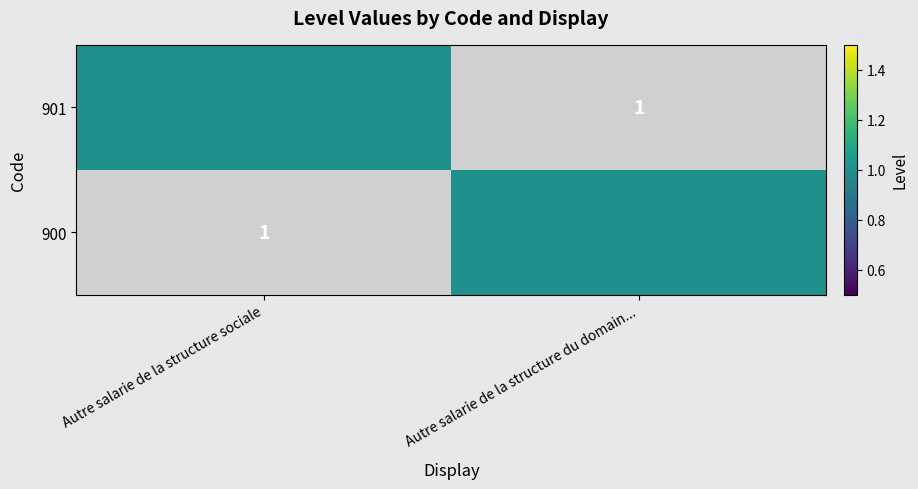

The 900 series shows 1 at Autre salarie de la structure du domain.... True or false?

True